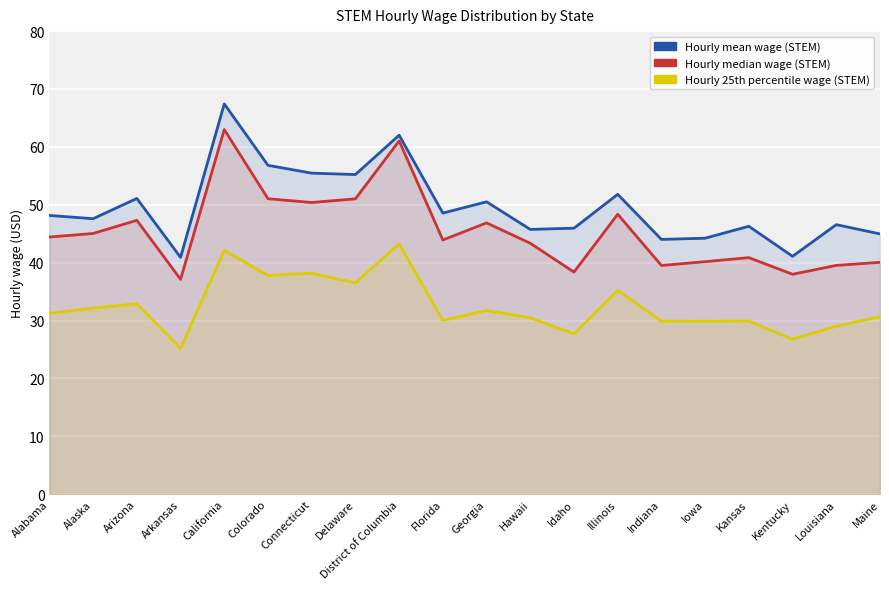

Rank the categories by h_mean value from highest to lowest.

California, District of Columbia, Colorado, Connecticut, Delaware, Illinois, Arizona, Georgia, Florida, Alabama, Alaska, Louisiana, Kansas, Idaho, Hawaii, Maine, Iowa, Indiana, Kentucky, Arkansas